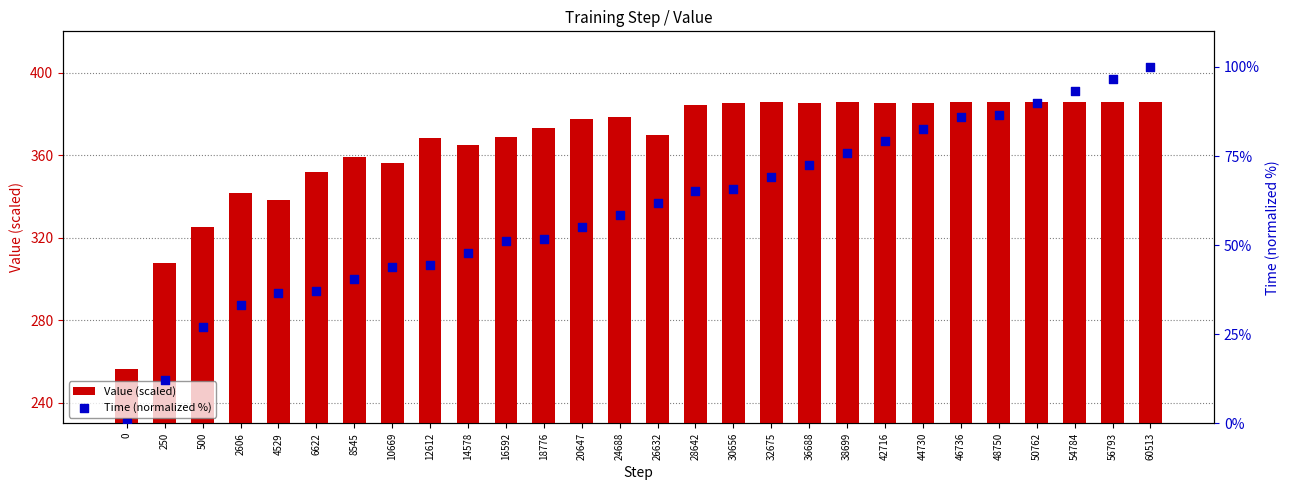

What are all the series names shown in the legend?

Value (scaled), Time (normalized %)